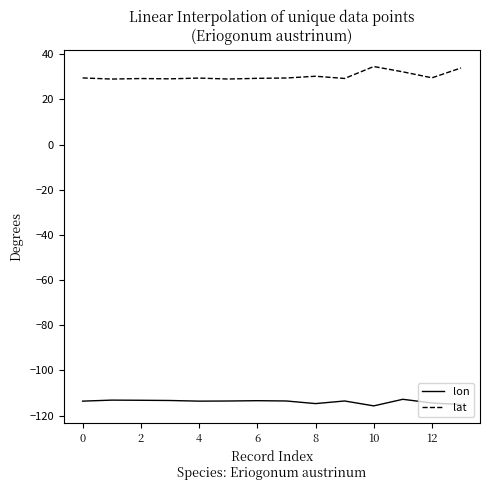

Rank the series by their maximum value, from lowest to highest.

lon, lat